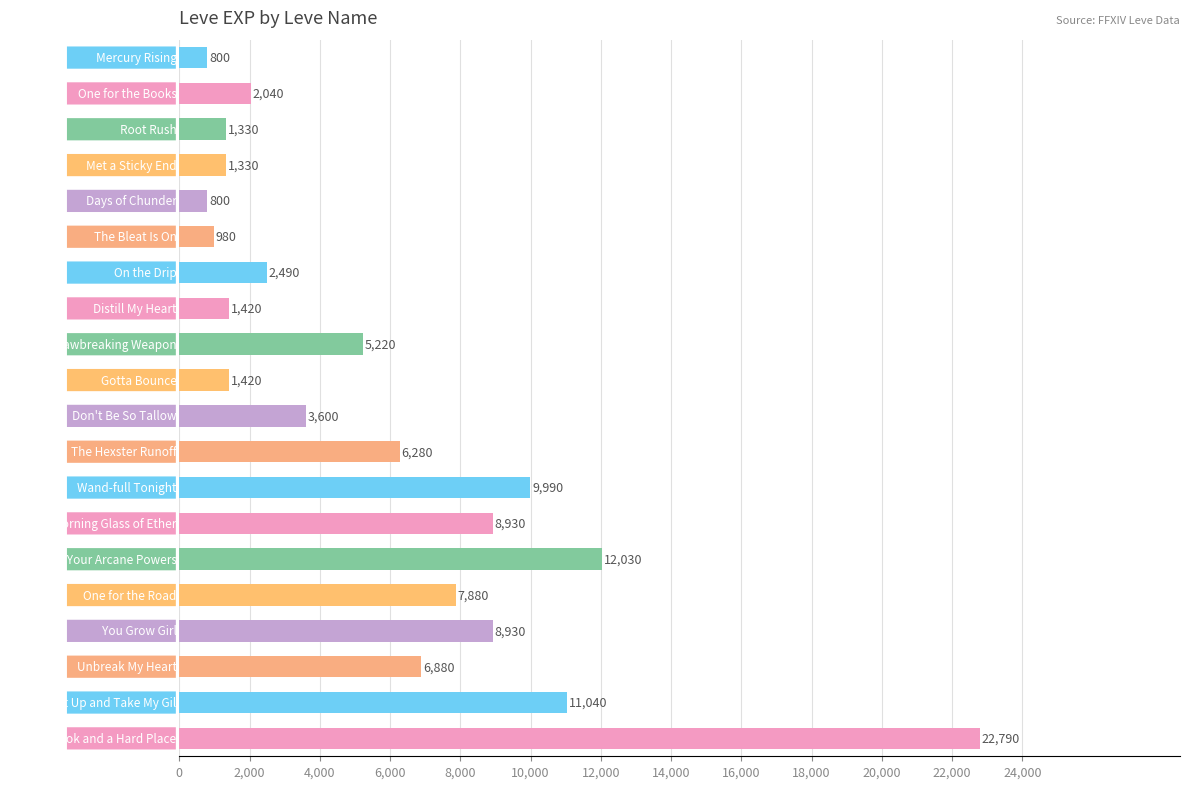

How many data points does each series have?

20